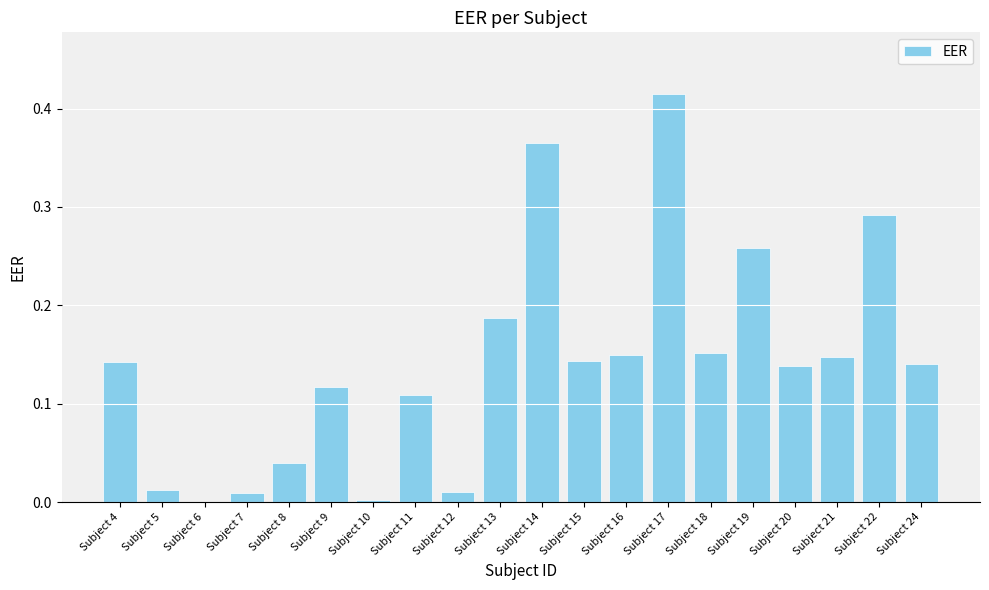

True or false: the data shows 0.6 at Subject 14.

False